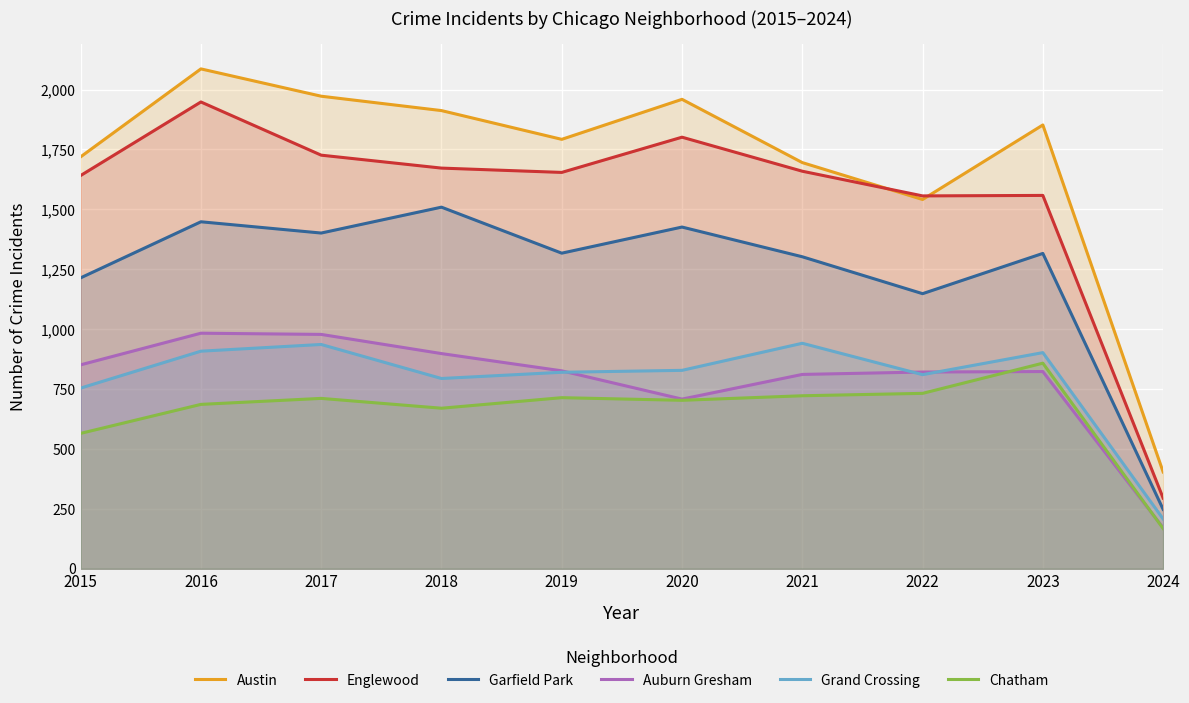

The Englewood series shows 1948 at 2016. True or false?

True